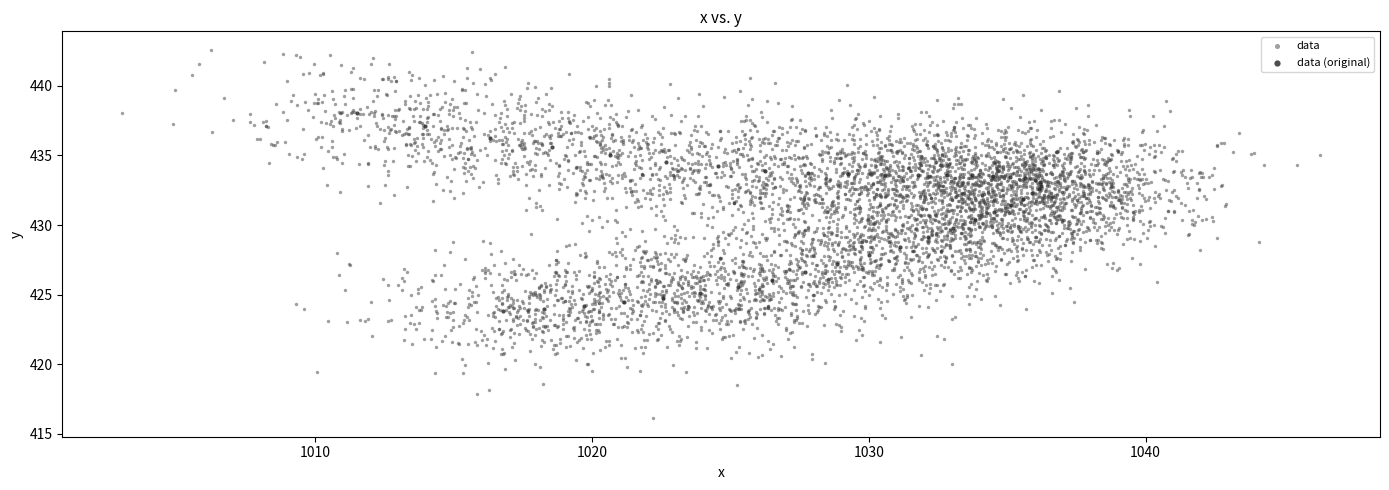

Which series contains the highest Y value?

data